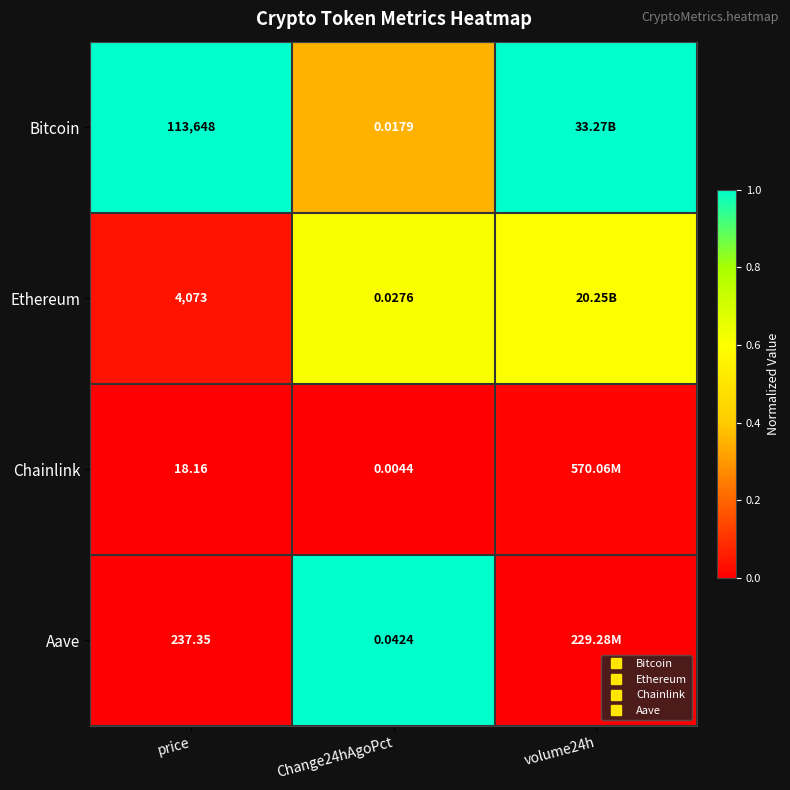

What is the sum of all Aave values?

1.0